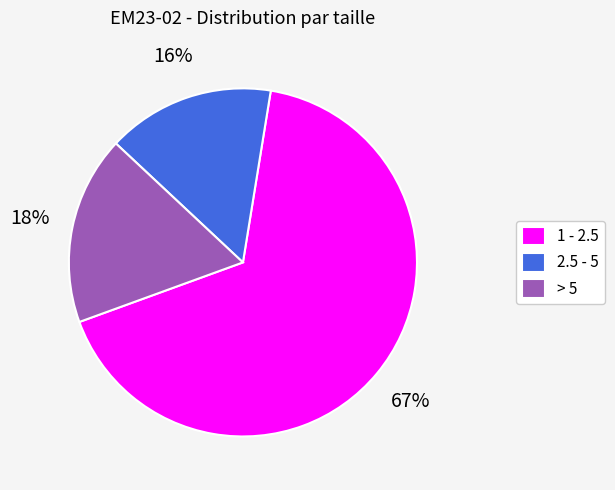

Which slice is the largest?

1 - 2.5